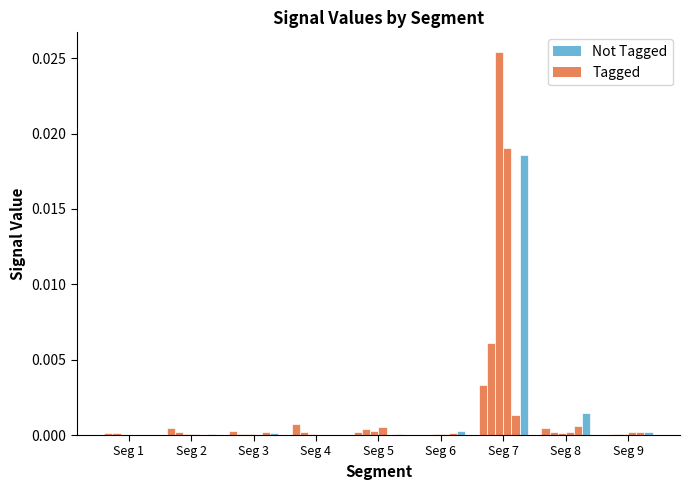

How many categories are shown in the chart?

9